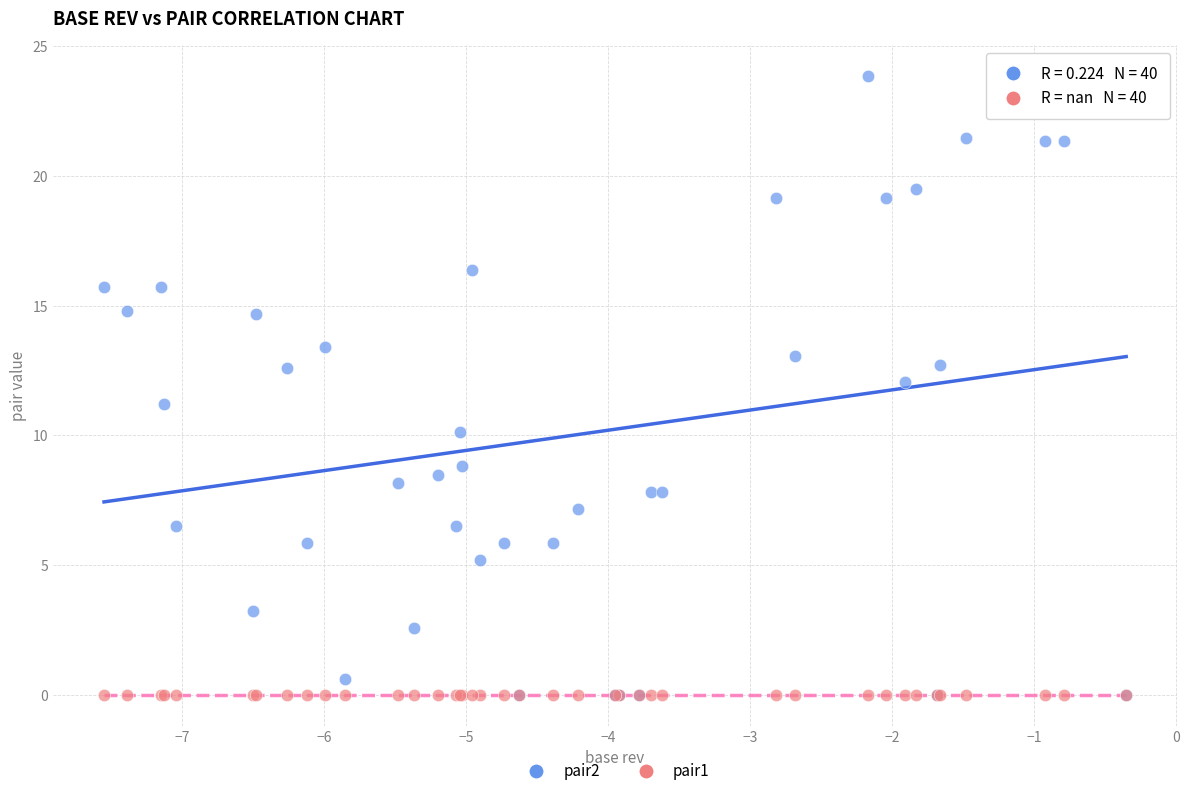

Which series reaches the maximum Y coordinate?

pair2